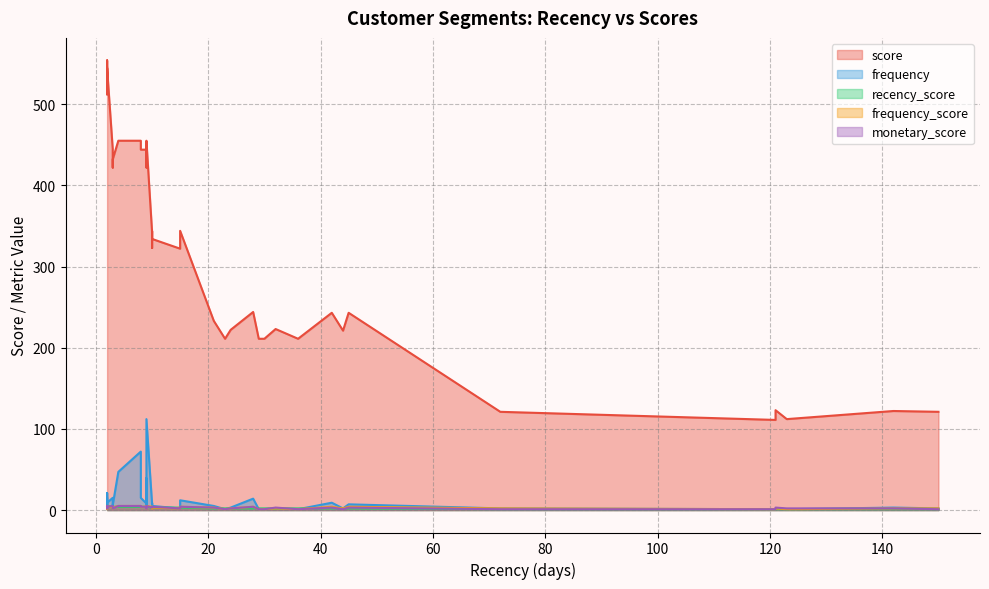

What is the value of the score point at the 18th from the left?

343